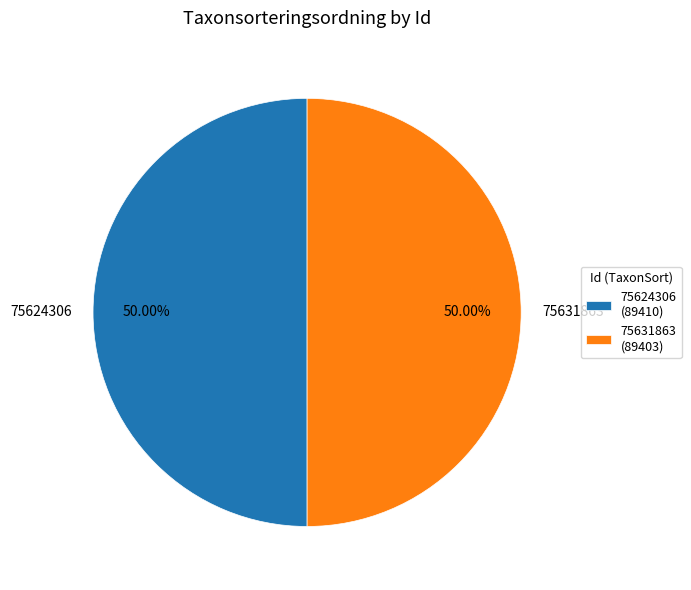

What is the ratio of the value at 75624306 to the value at 75631863?

1.0